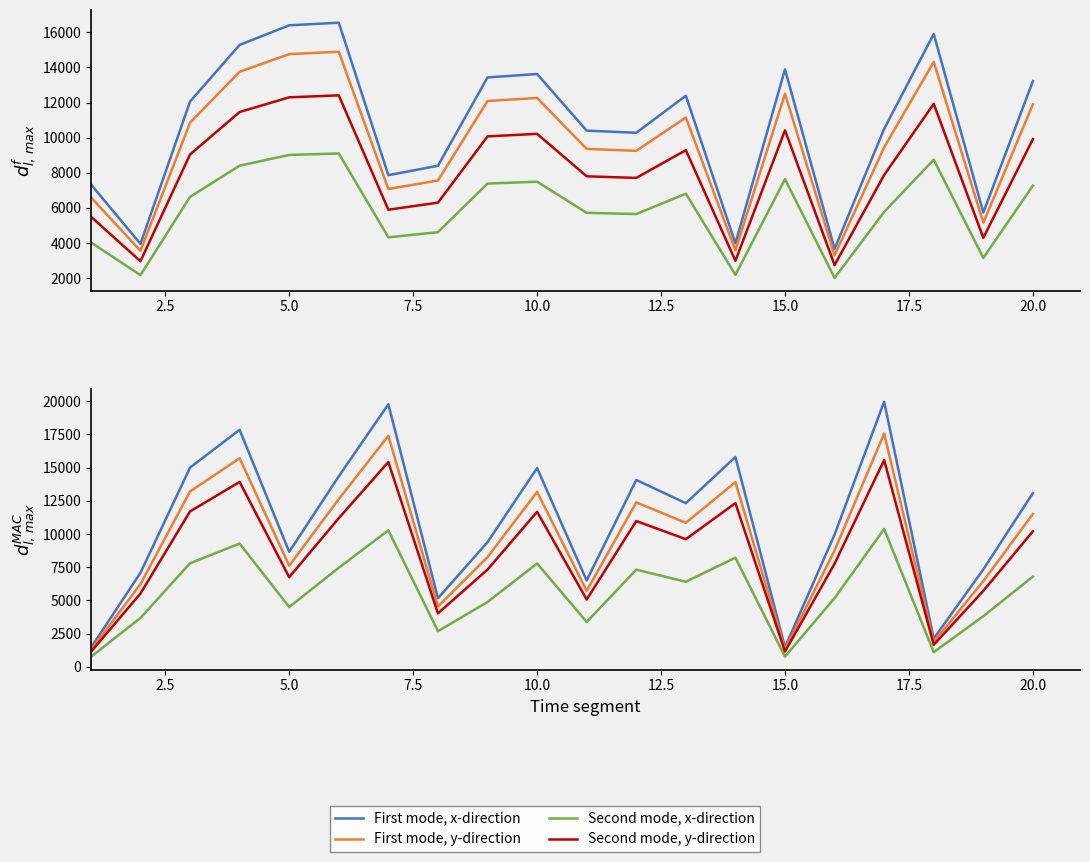

True or false: Second mode, y-direction and Second mode, x-direction intersect in this chart.

False